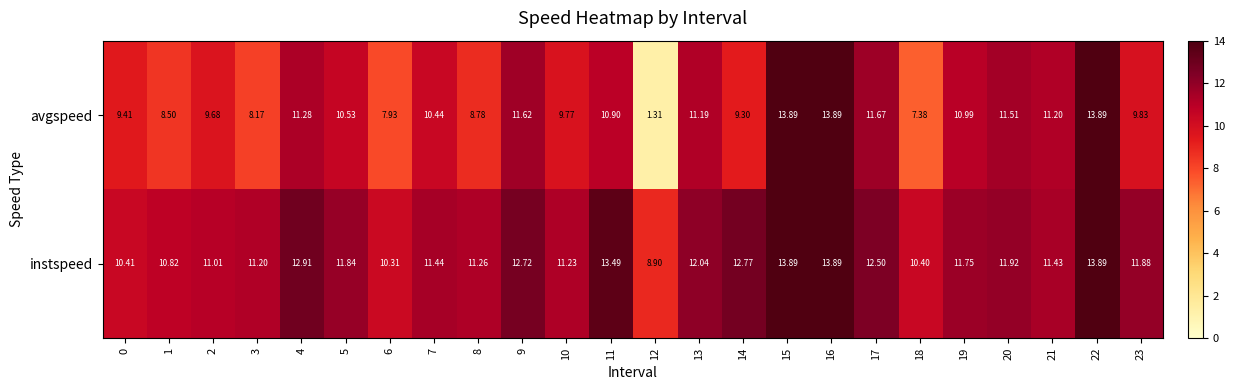

Rank the series by their average value, from highest to lowest.

instspeed, avgspeed